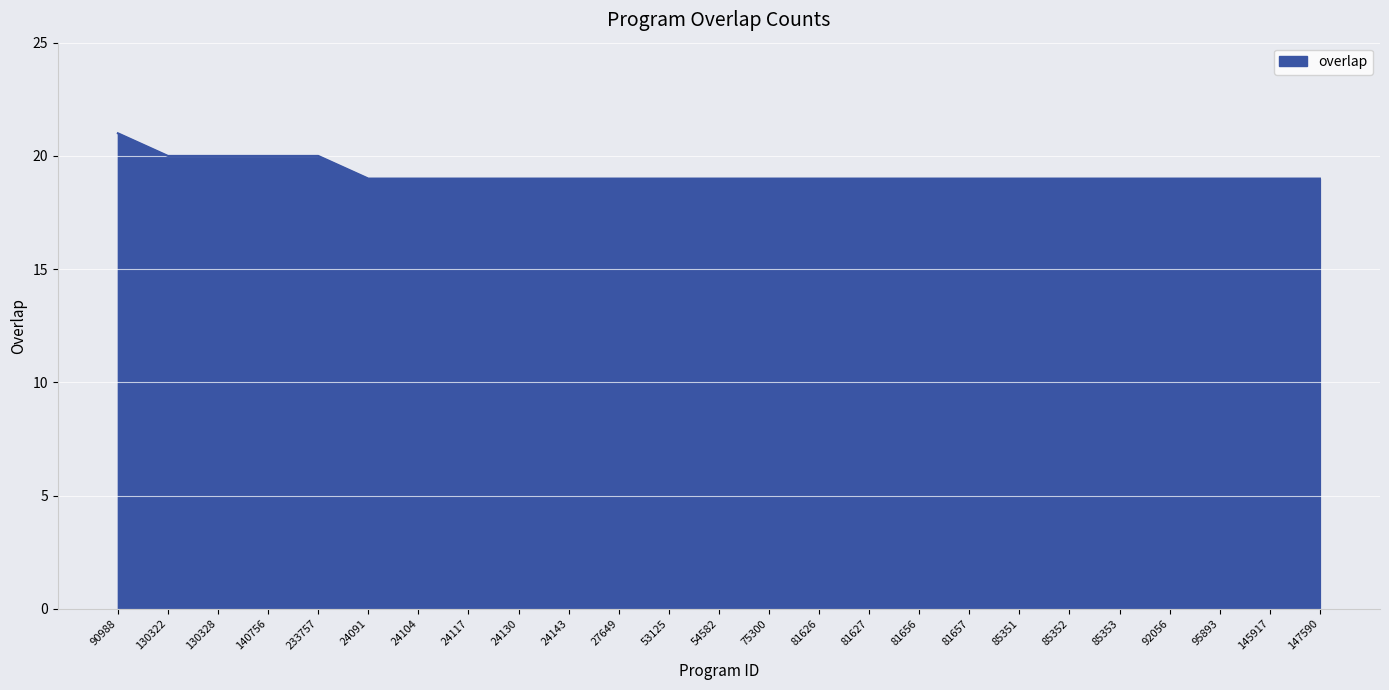

Reading left to right, what are all the values shown in this chart?

90988=21	130322=20	130328=20	140756=20	233757=20	24091=19	24104=19	24117=19	24130=19	24143=19	27649=19	53125=19	54582=19	75300=19	81626=19	81627=19	81656=19	81657=19	85351=19	85352=19	85353=19	92056=19	95893=19	145917=19	147590=19